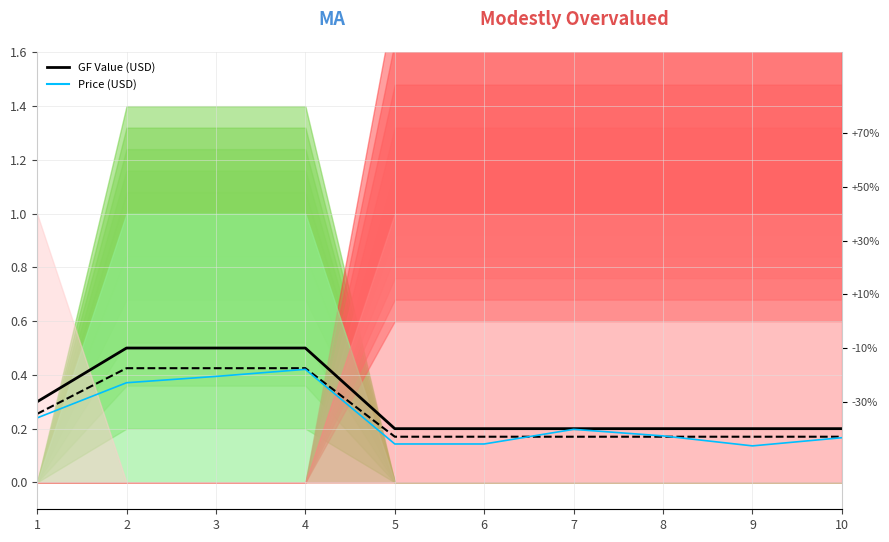

Which series has the widest spread of values?

GF Value (USD)